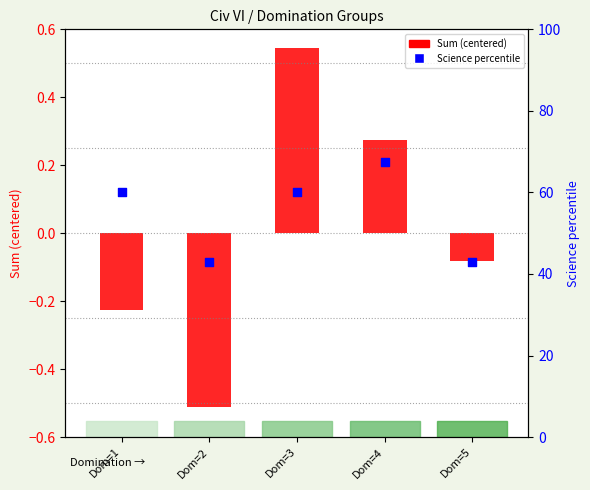

At how many categories does at least one series exceed 45?

3